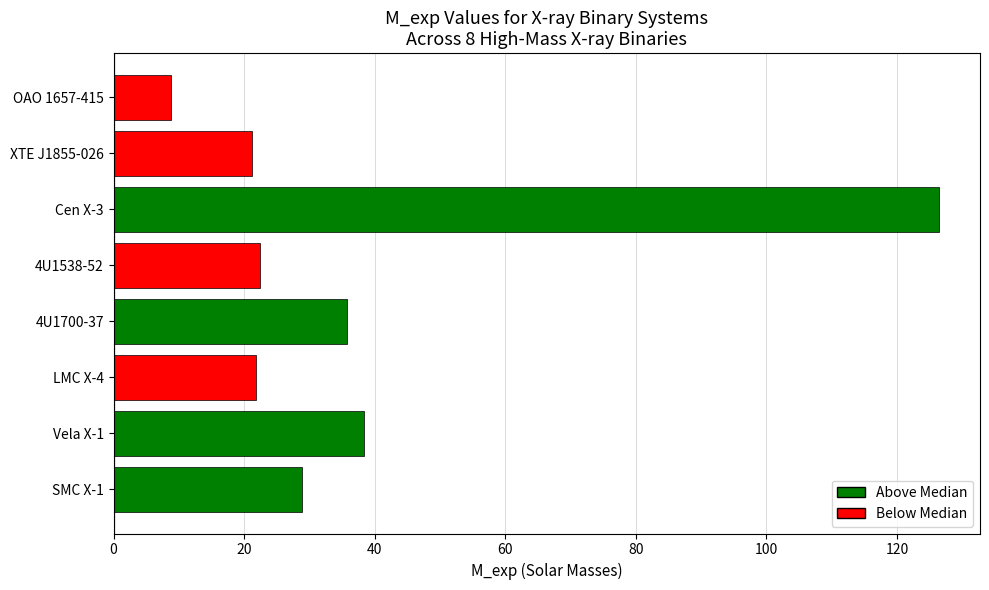

Is it true that the value at XTE J1855-026 is 34.7?

False